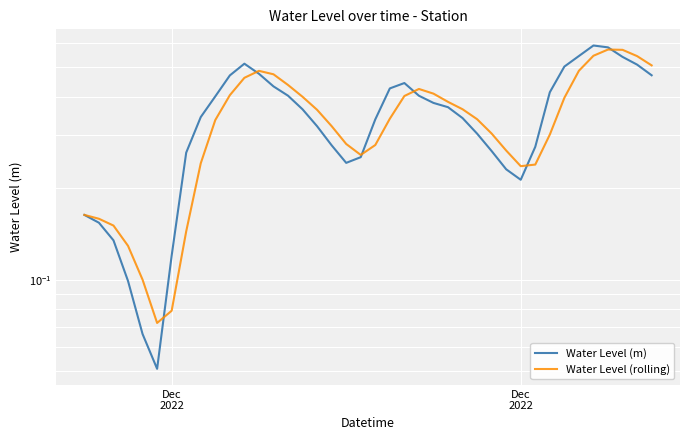

What is the difference between the second highest and minimum values in the Water Level (m) series?

0.5